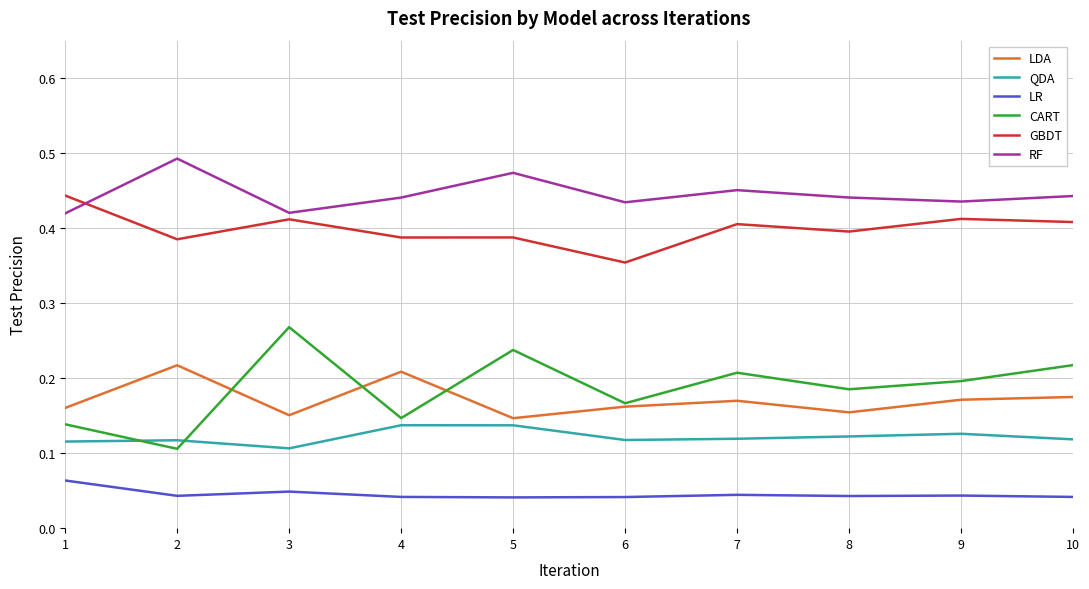

At which label is CART closest to 0?

2